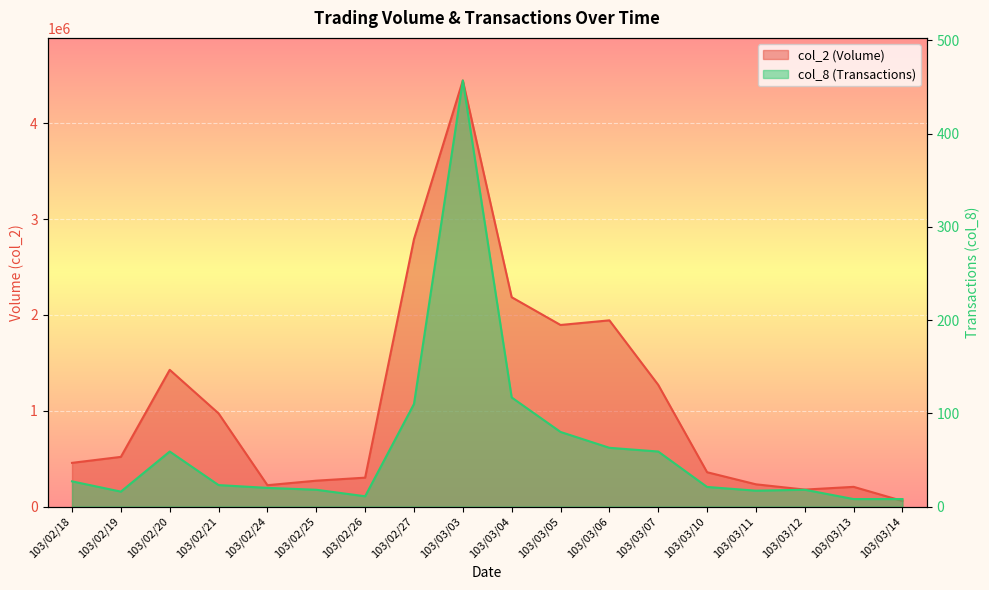

List the series in order of their peak value, highest first.

col_2, col_8